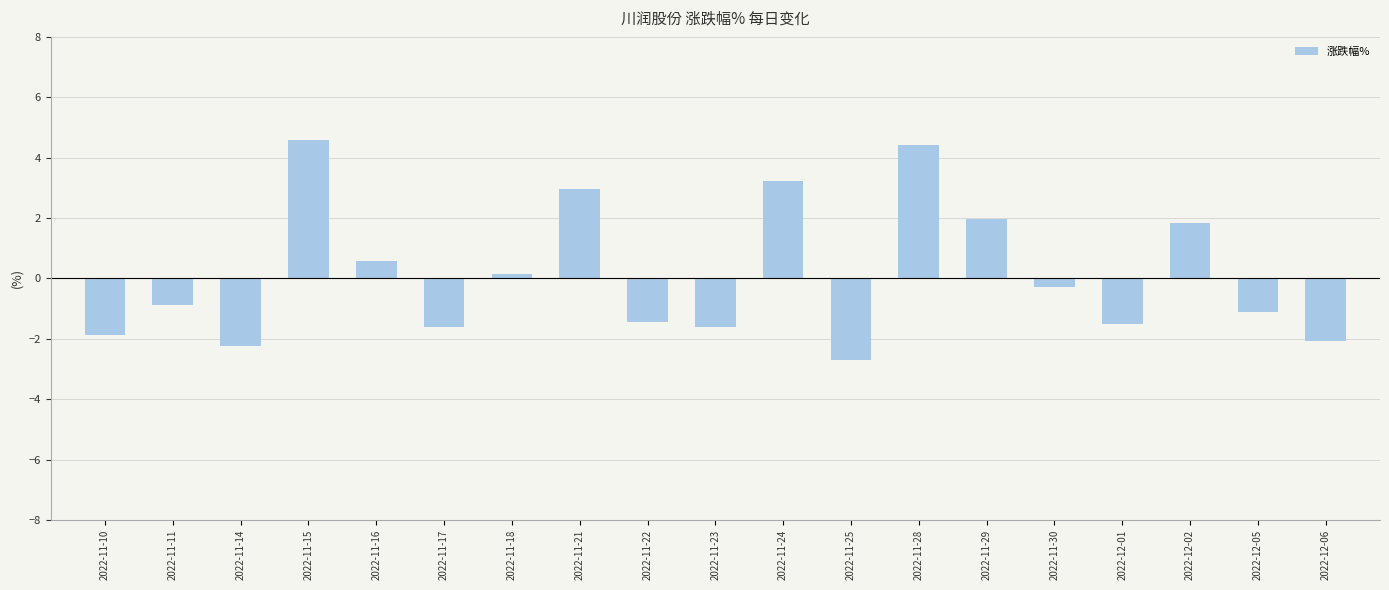

The chart shows a value of 3.0 at 2022-11-21. True or false?

True